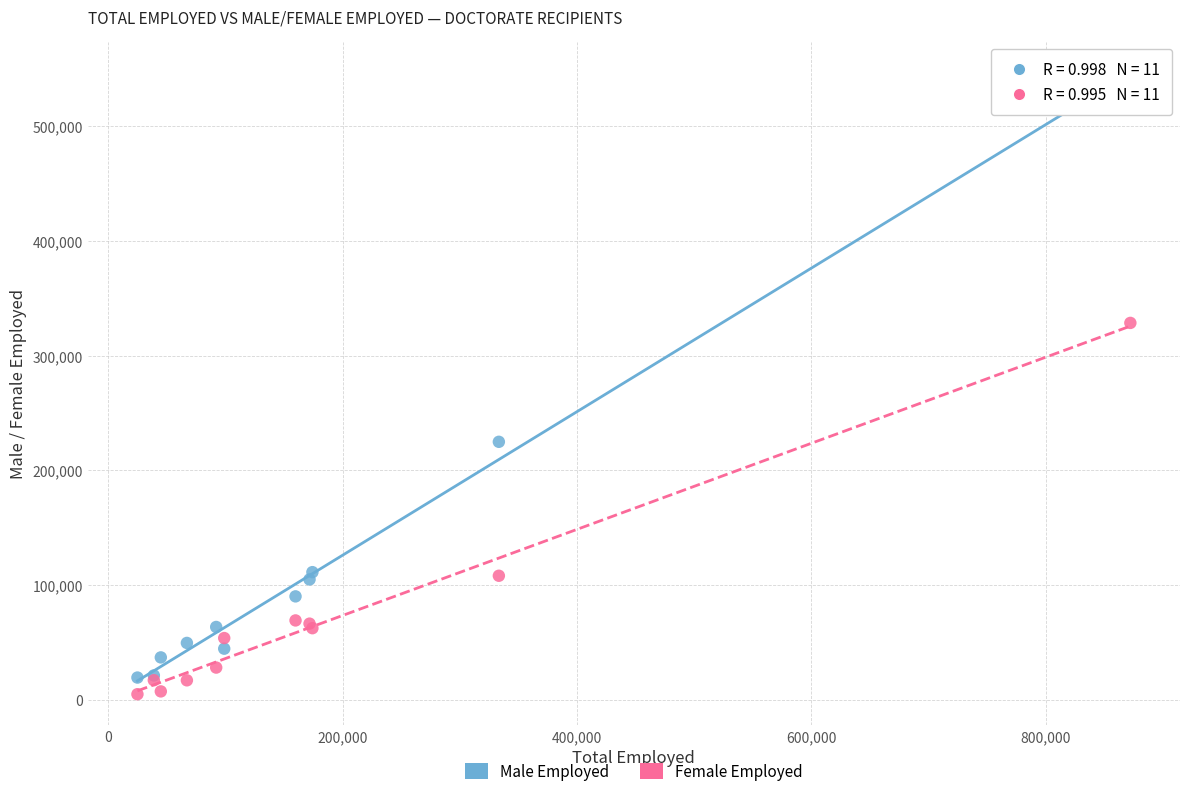

In the Male Employed series, what Y value is closest to 281600?

224950